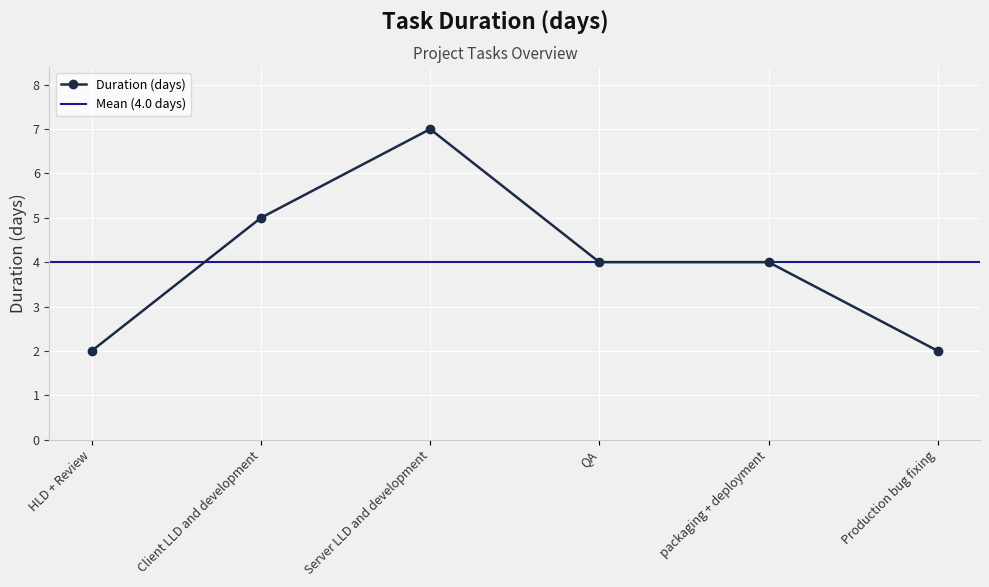

How many values exceed 4?

2